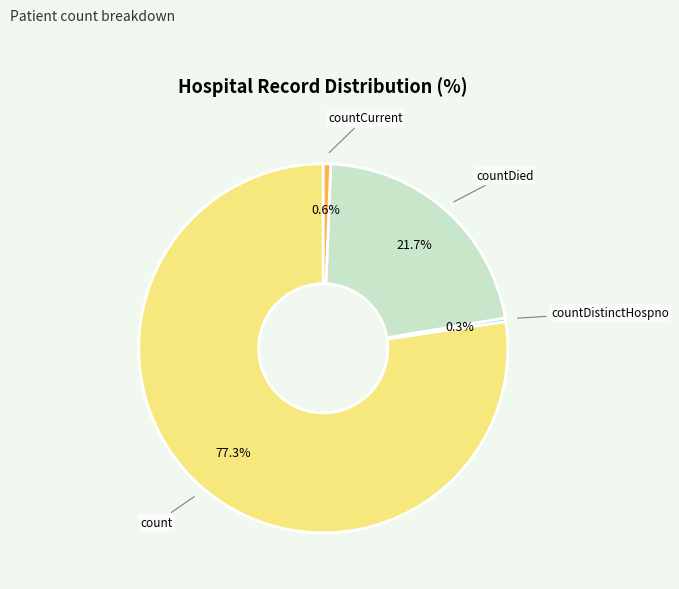

True or false: countDistinctHospno accounts for 0% of the total.

True